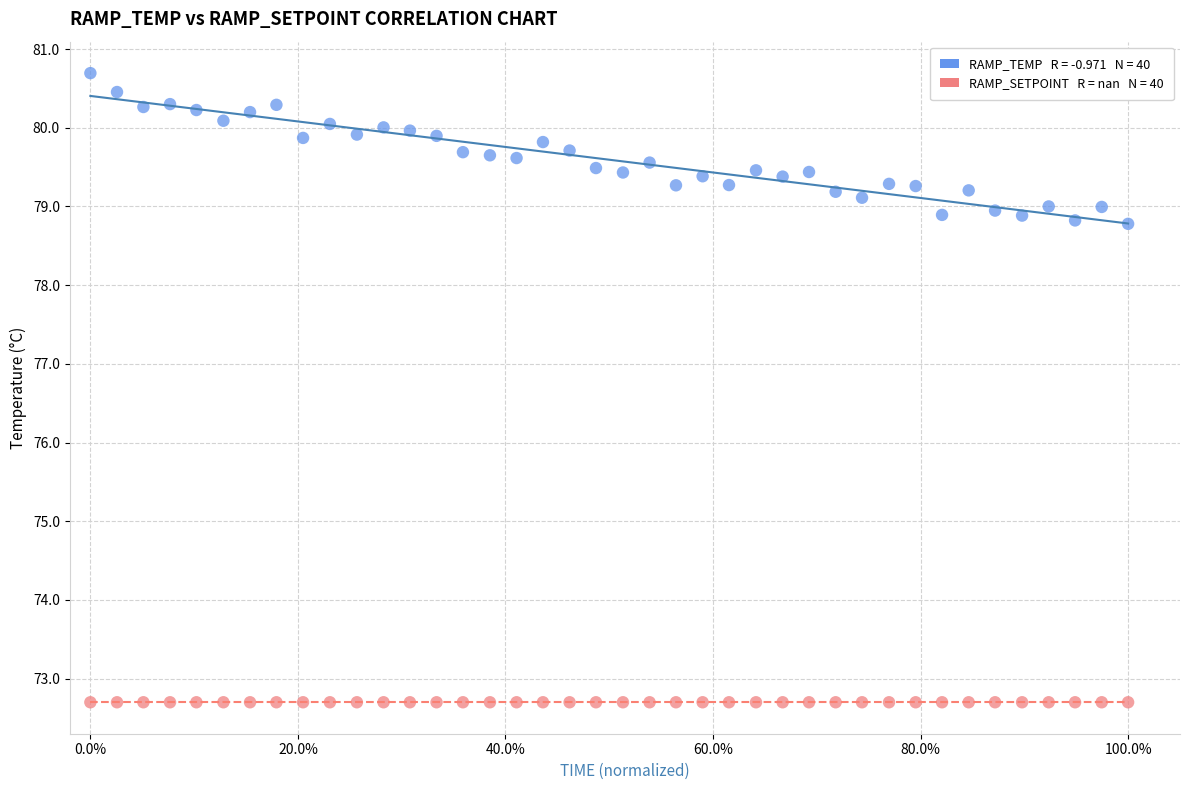

Count the number of points in this scatter plot.

80